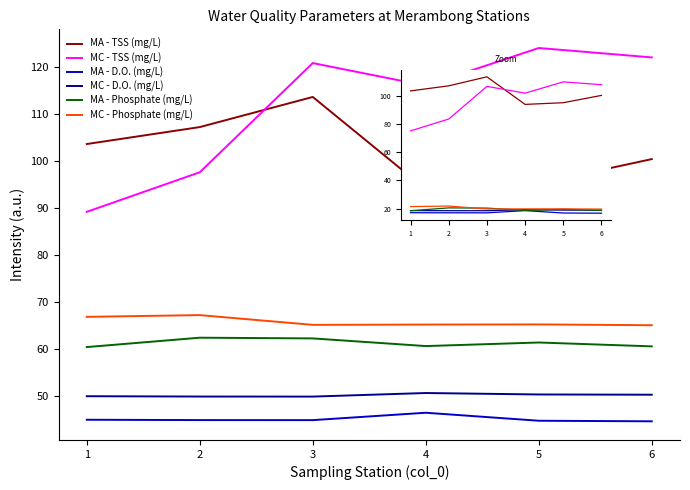

The MC - Phosphate (mg/L) series shows 27.4 at 4. True or false?

False